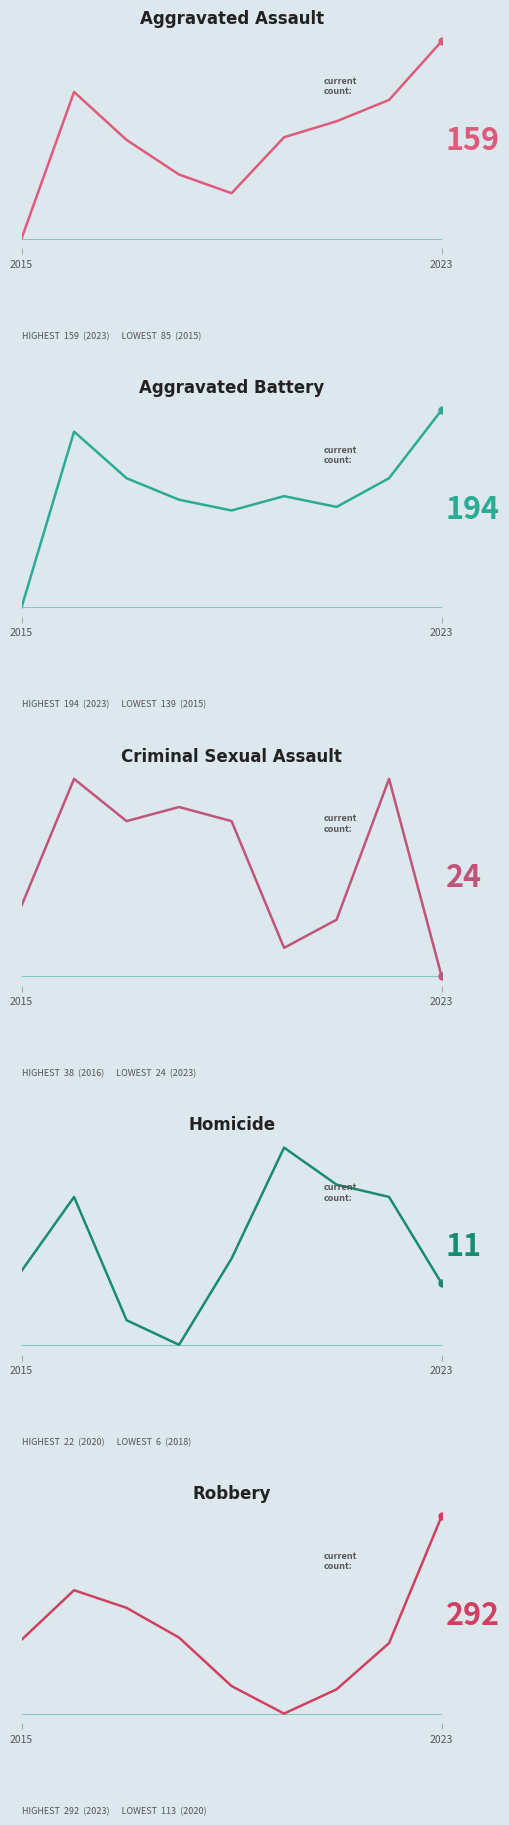

At how many categories does at least one series exceed 68?

9